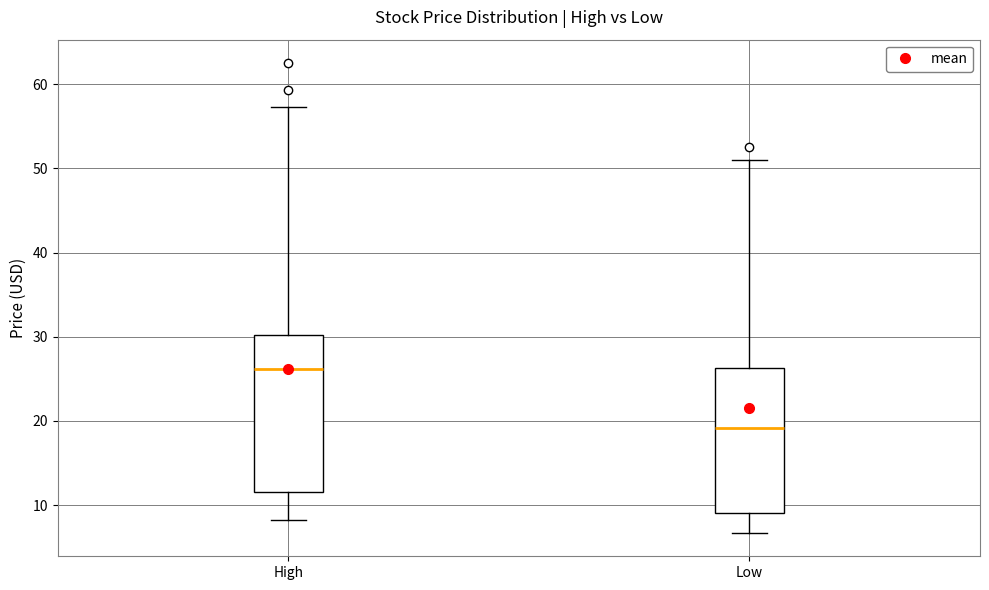

Which box has the highest median line?

High